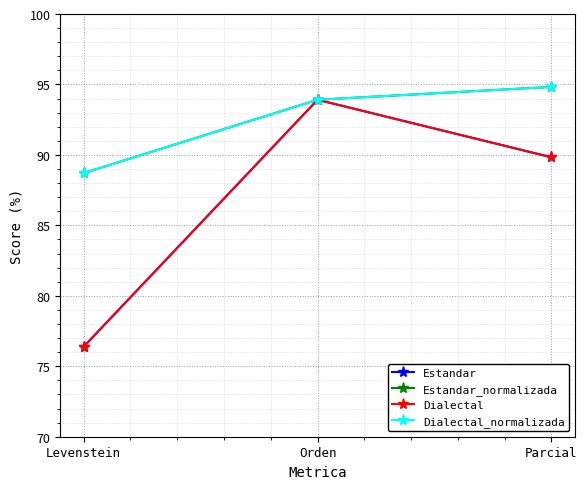

What is the minimum value shown in the chart?

76.4